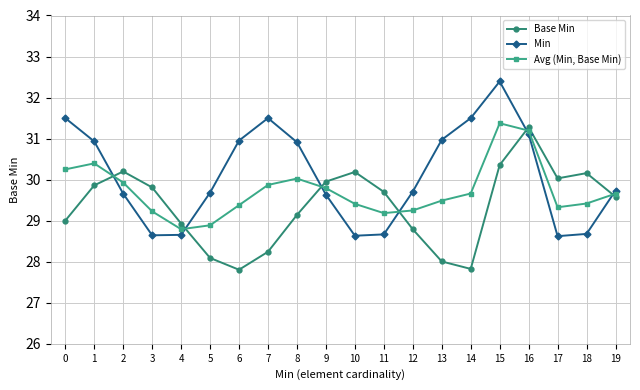

At which label does Avg (Min, Base Min) reach its peak?

15